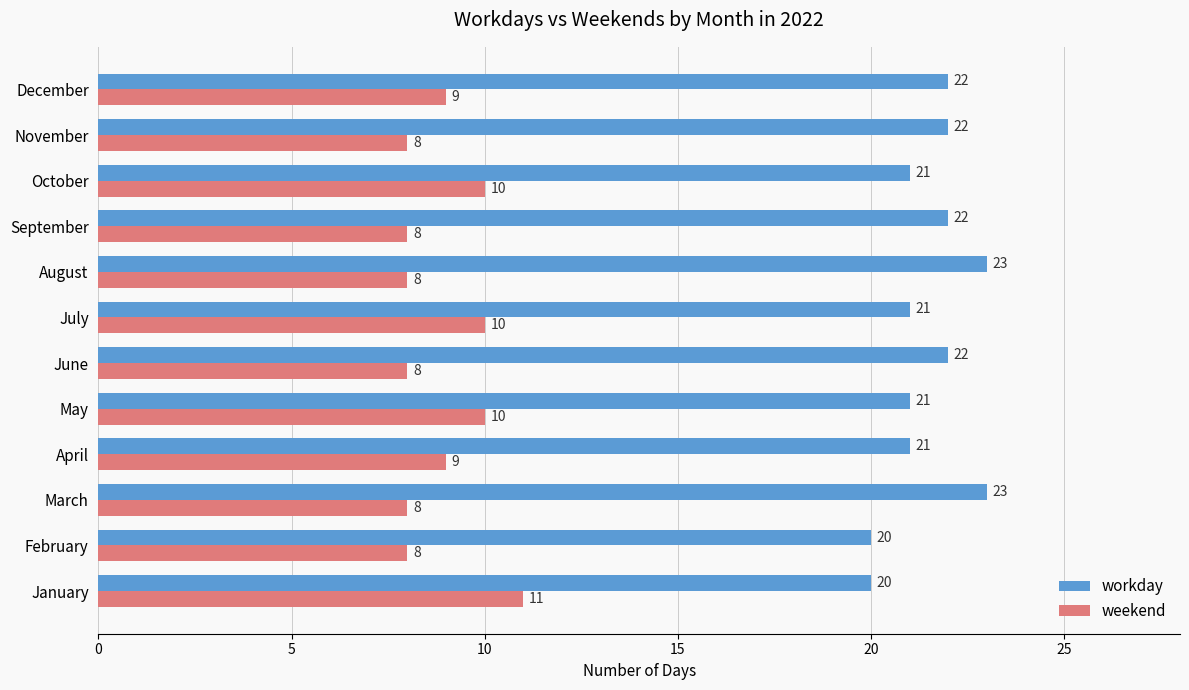

List the series in order of their peak value, lowest first.

weekend, workday